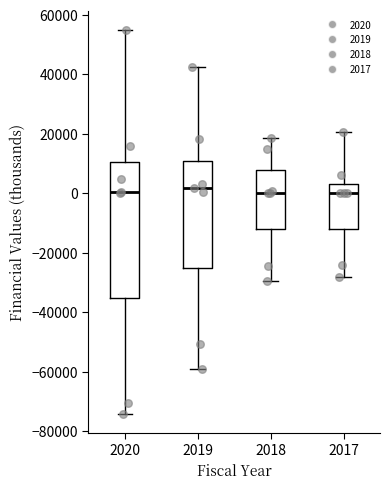

Which box is the tallest, from its lower edge to its upper edge?

2020